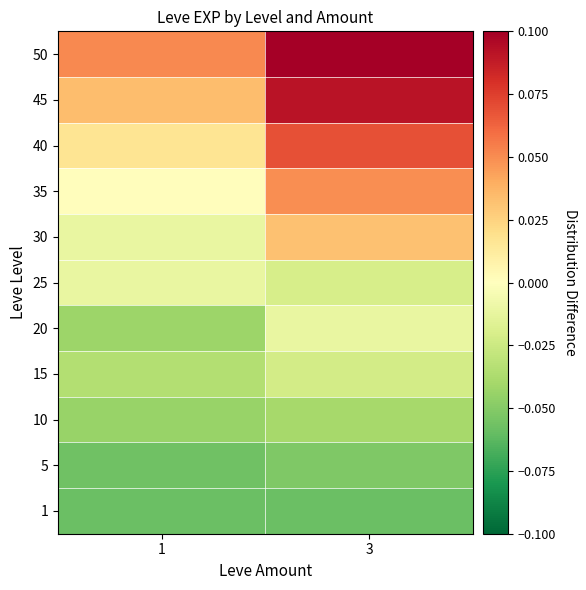

What is the difference between the highest and lowest values at 3?

0.2